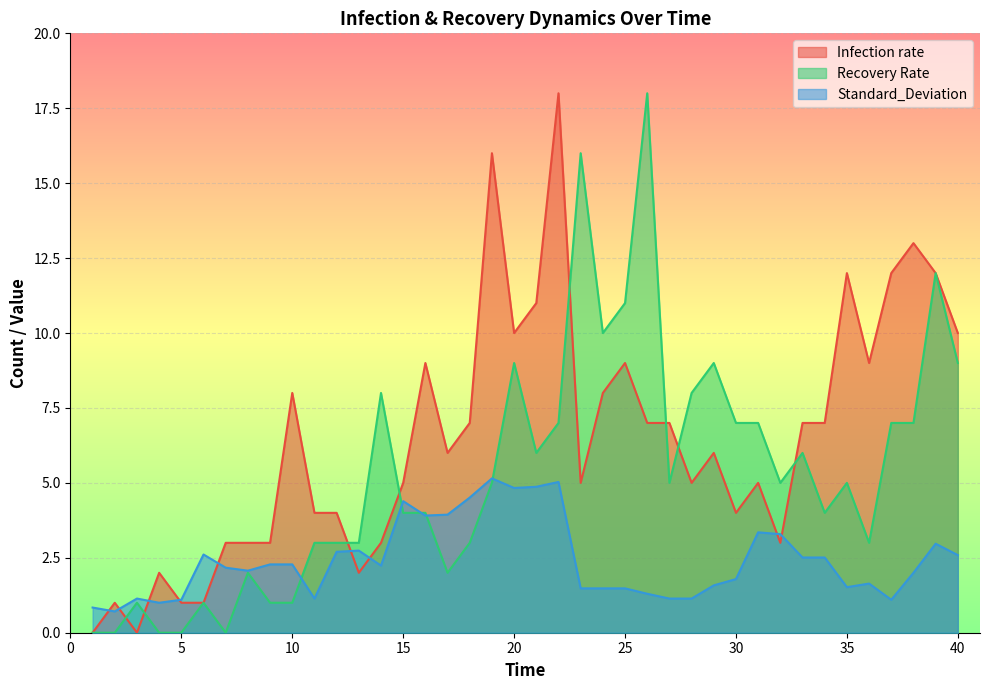

In Standard_Deviation, how many points are higher than both neighbors (excluding endpoints)?

9